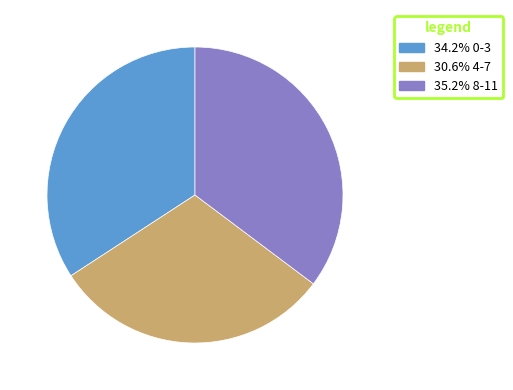

Does any single category account for the majority?

No